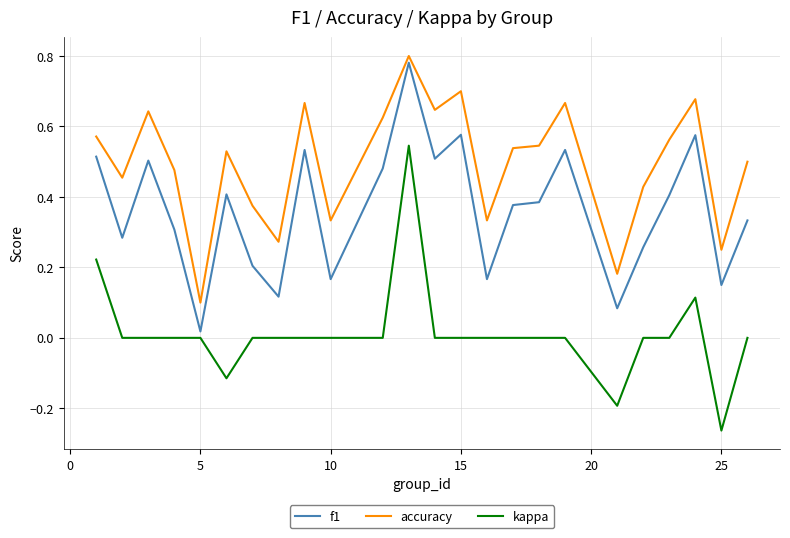

True or false: accuracy and kappa intersect in this chart.

False